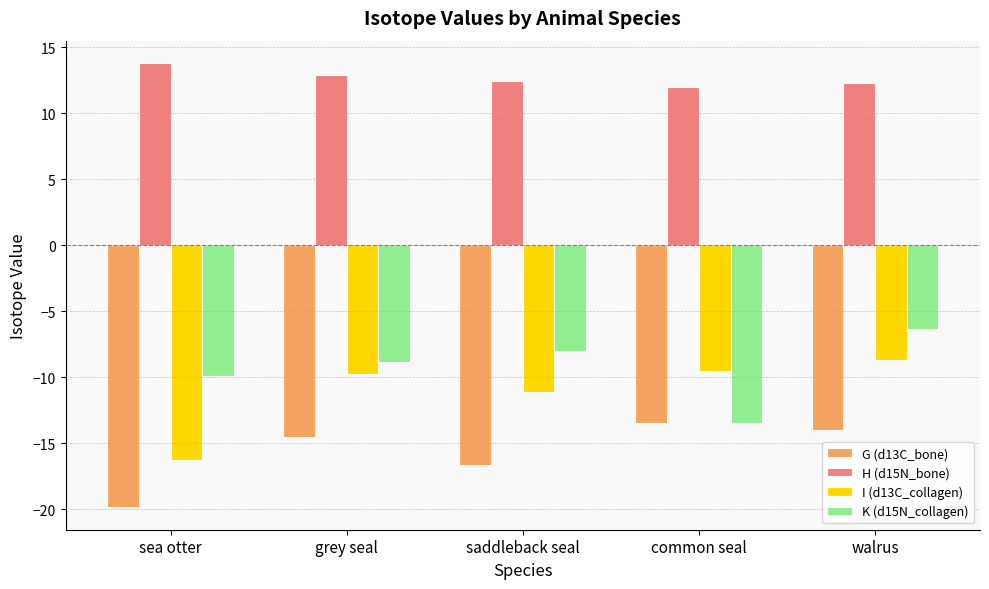

What is the total value across all series at grey seal?

-20.2